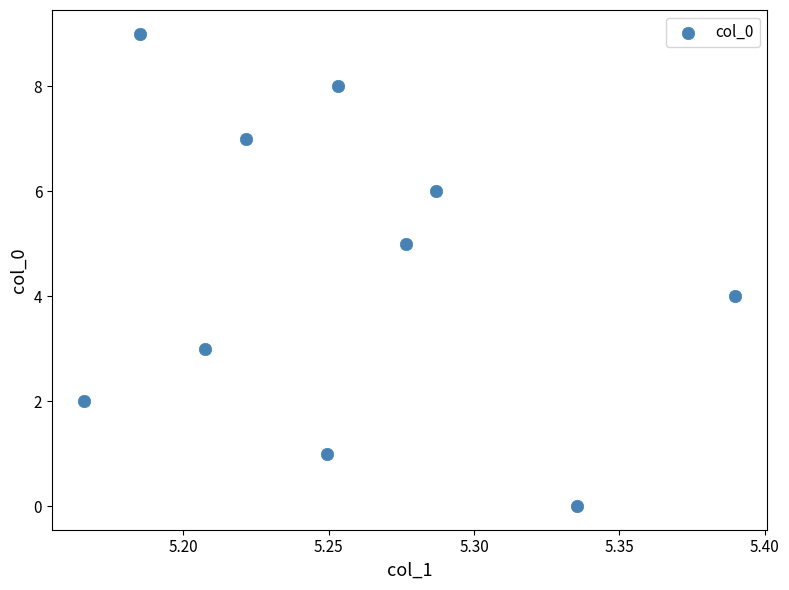

What is the range of Y values (max minus min)?

9